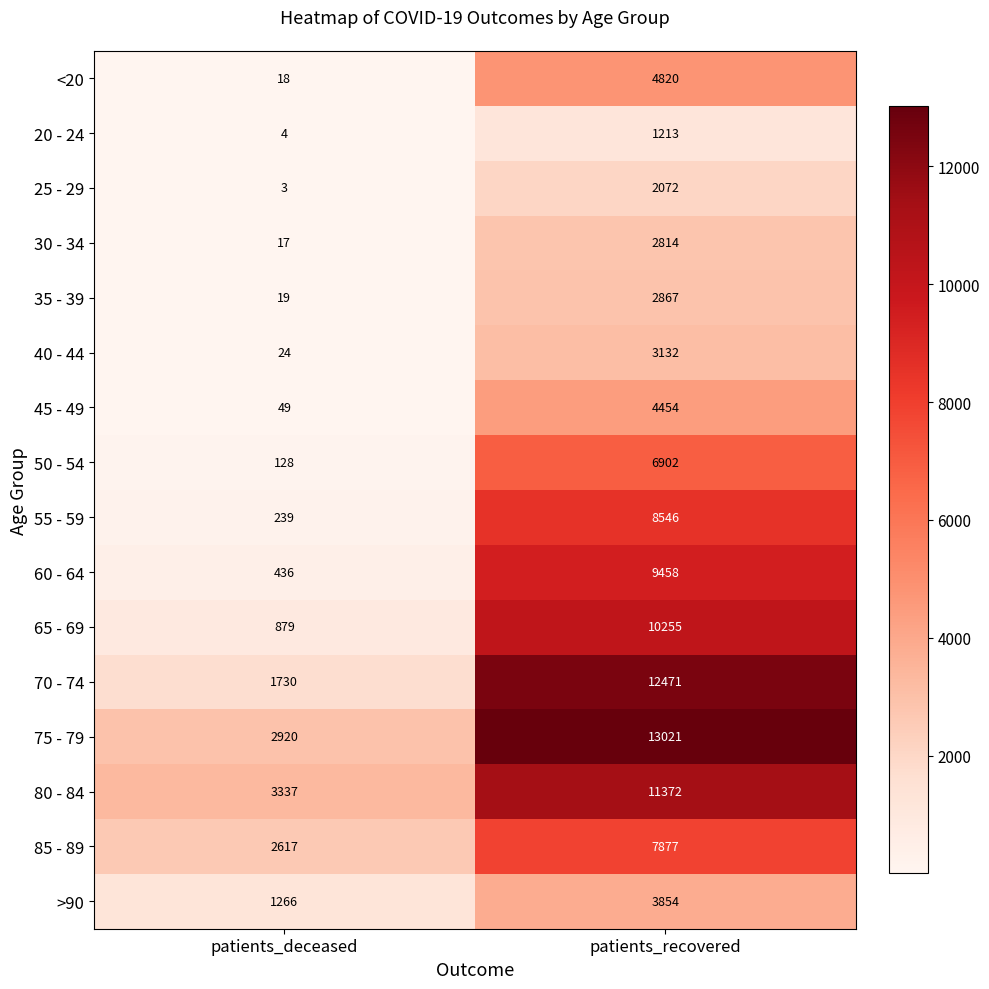

Rank the series by their maximum value, from lowest to highest.

20 - 24, 25 - 29, 30 - 34, 35 - 39, 40 - 44, >90, 45 - 49, <20, 50 - 54, 85 - 89, 55 - 59, 60 - 64, 65 - 69, 80 - 84, 70 - 74, 75 - 79